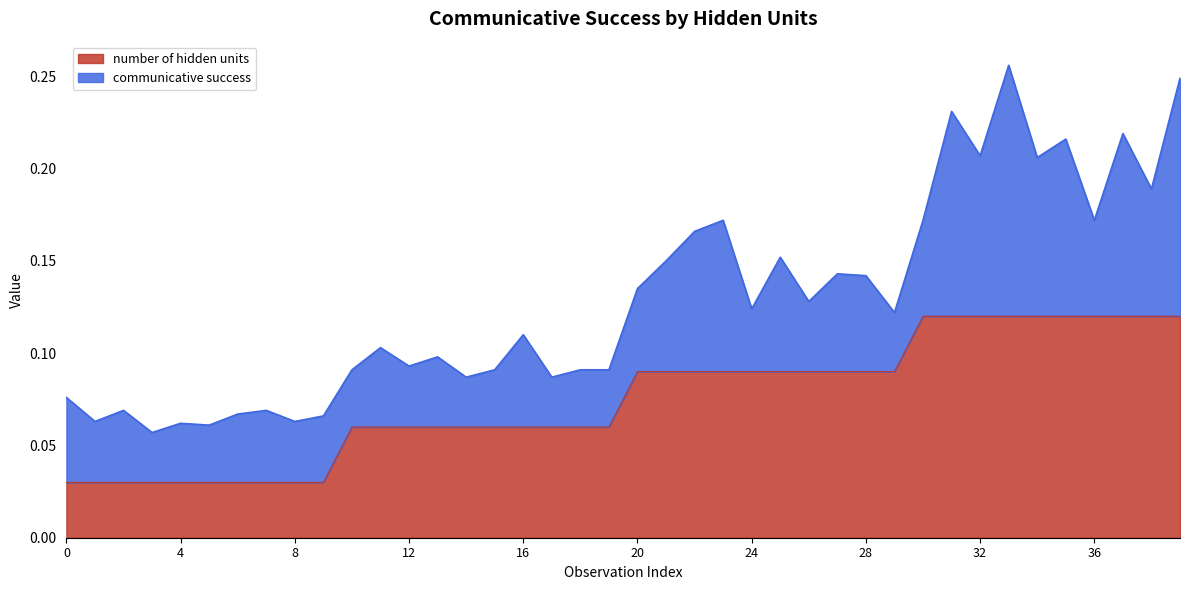

What is the difference between the maximum and minimum values?

0.1